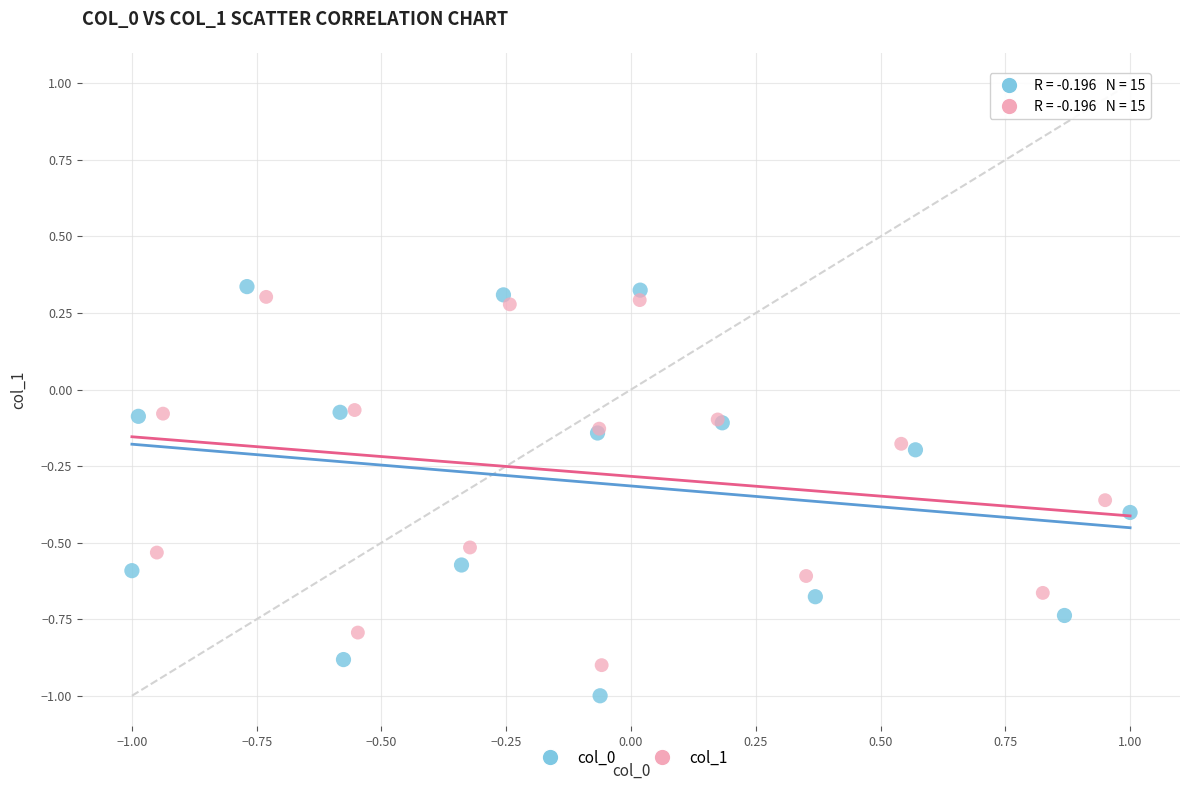

Which series has the largest Y range (max minus min)?

col_0